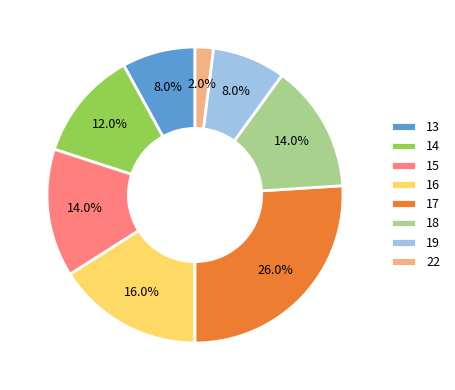

To the nearest percent, what is the difference between the 13 and 17 slice percentages?

18%